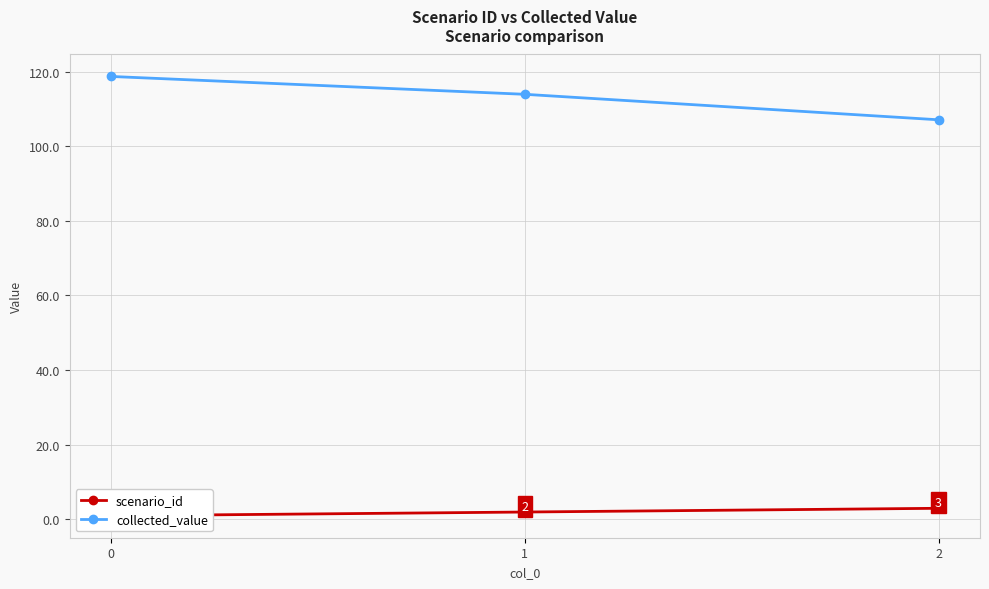

Between 0 and 2, which series saw the biggest shift?

collected_value